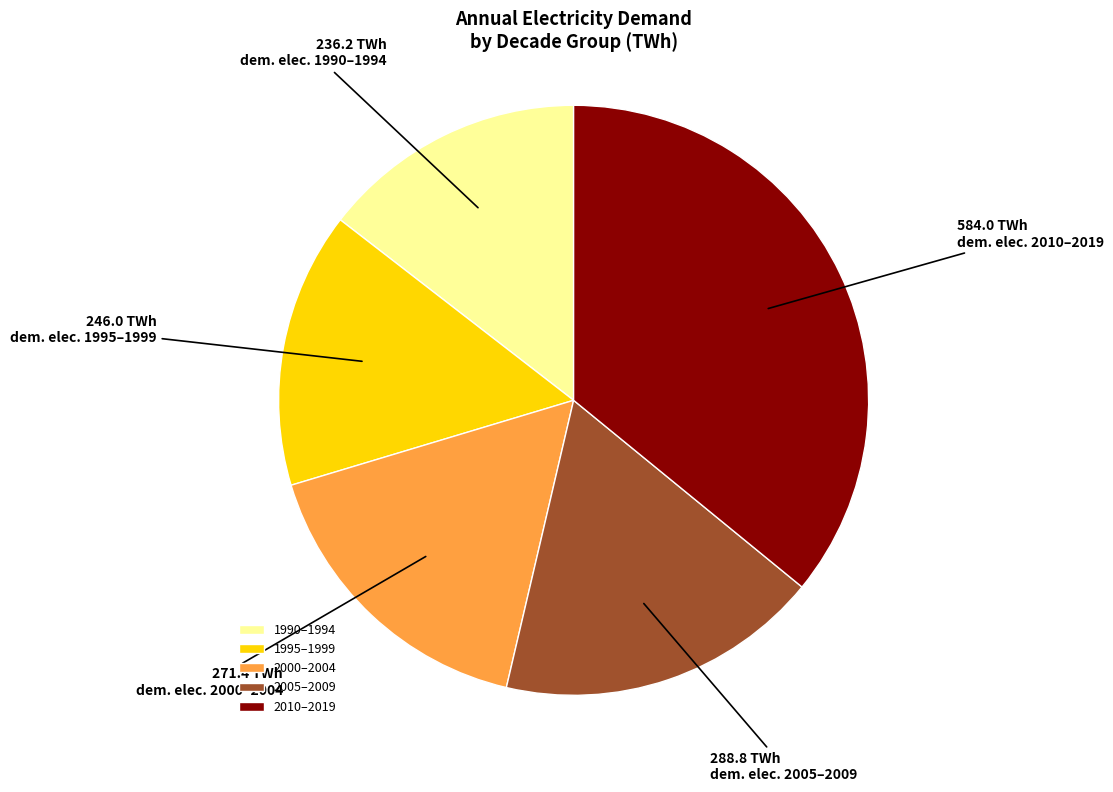

Rank the categories by value from lowest to highest.

1990–1994, 1995–1999, 2000–2004, 2005–2009, 2010–2019